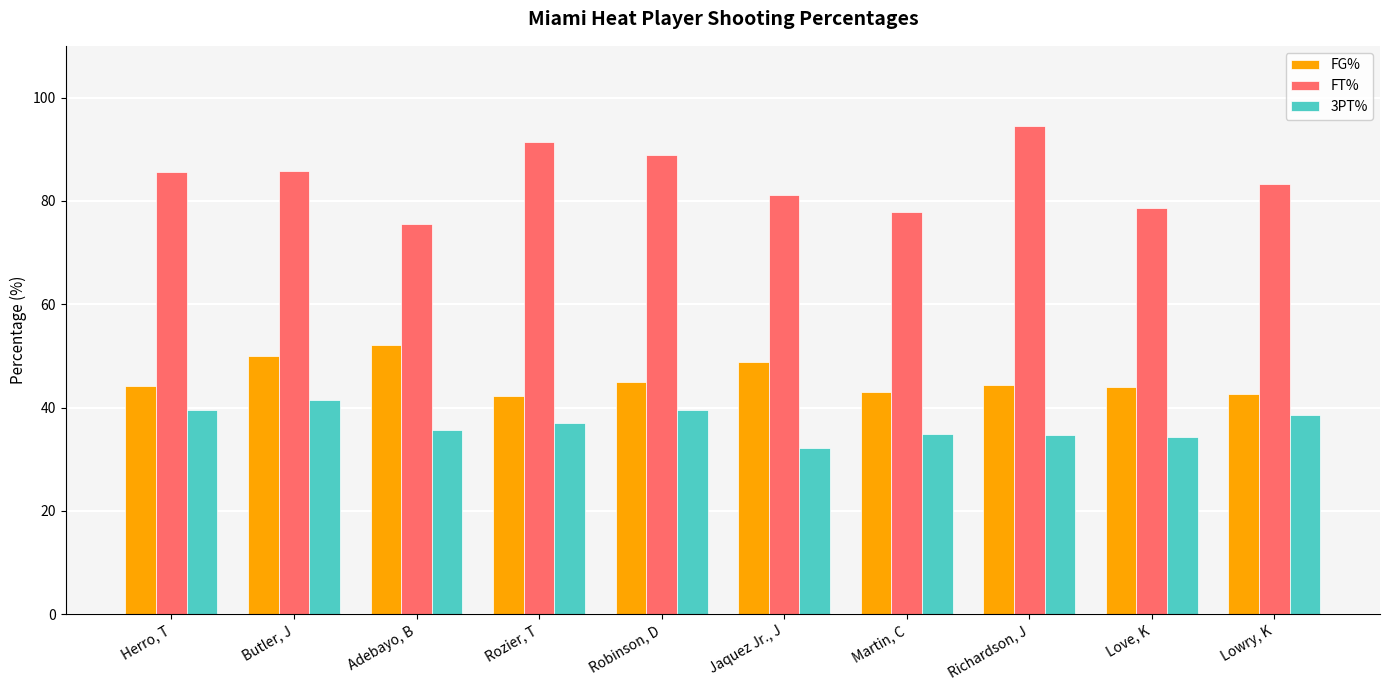

What is the sum of all FT% values?

842.4